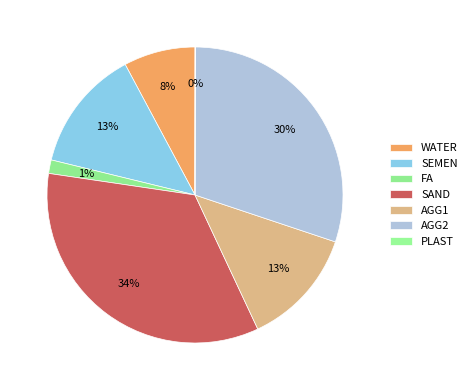

What is the change in value from SEMEN to PLAST?

-307.1